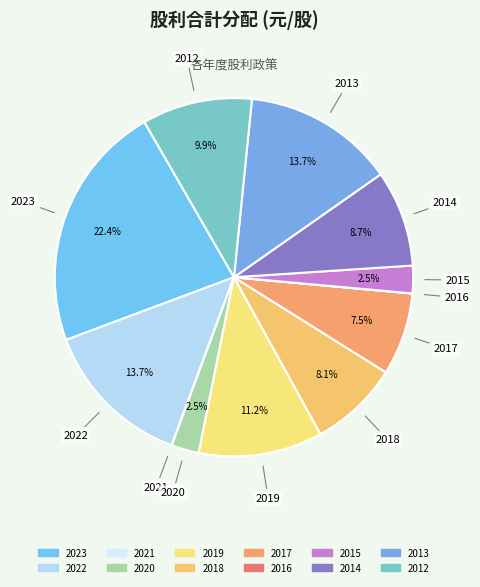

To the nearest percent, what is the combined percentage of 2019 and 2012?

21%